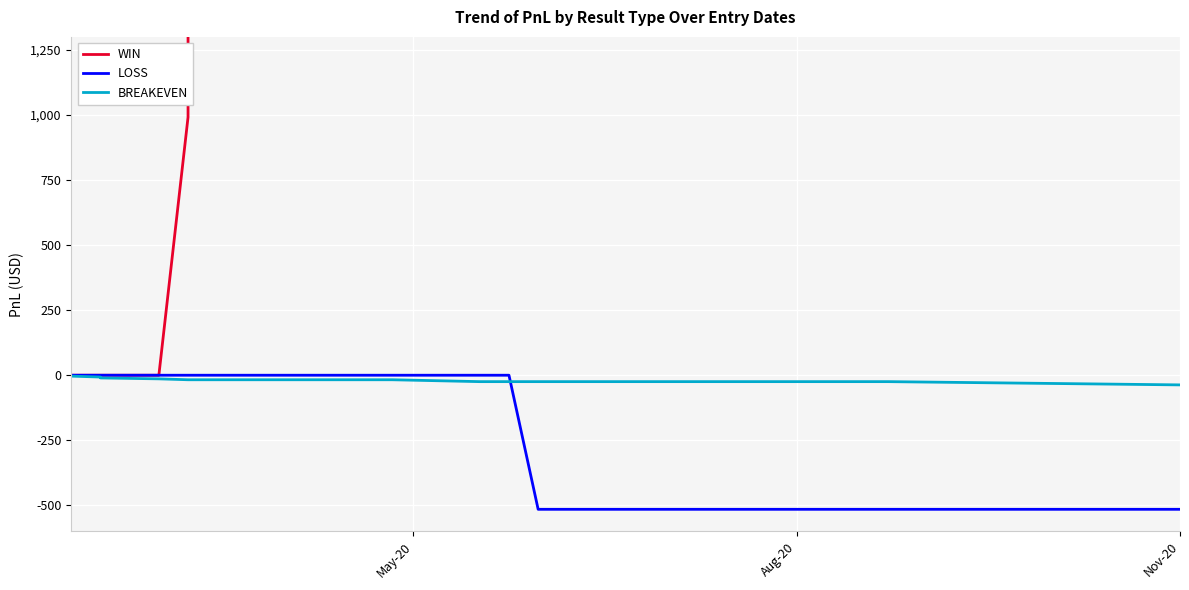

What are all the series names shown in the legend?

WIN, LOSS, BREAKEVEN